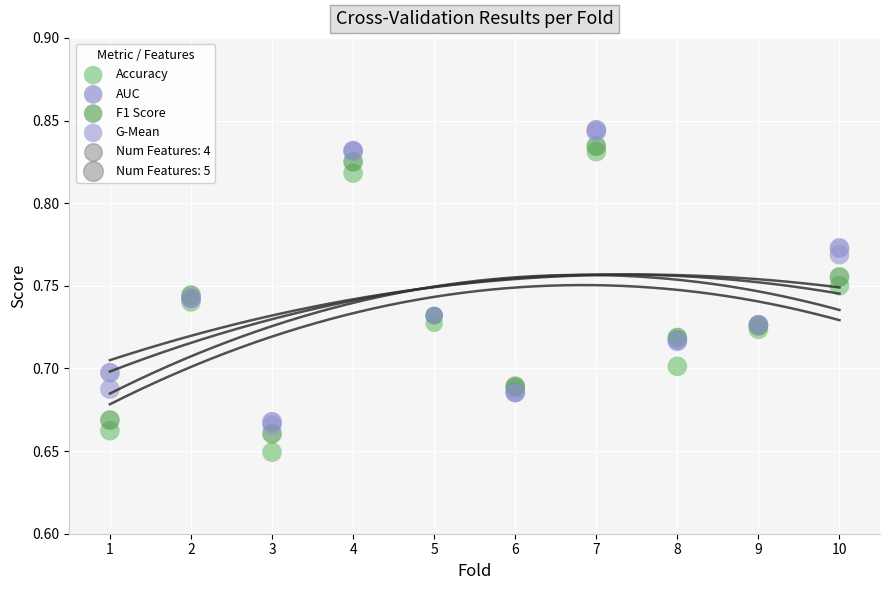

Which series has the widest spread of Y values?

Accuracy